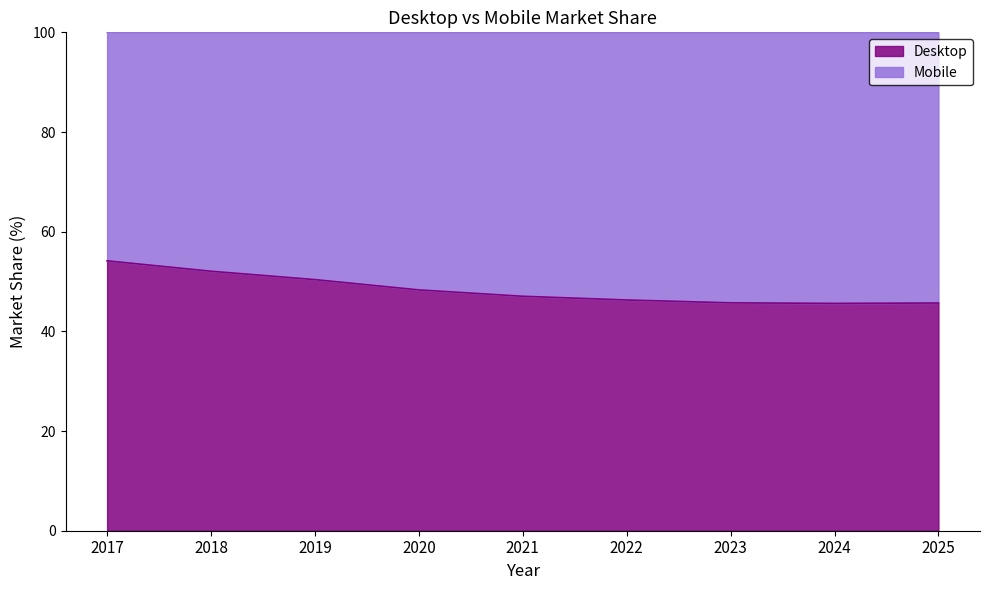

Approximately how many times larger is the value at 2017 compared to 2024?

1.2